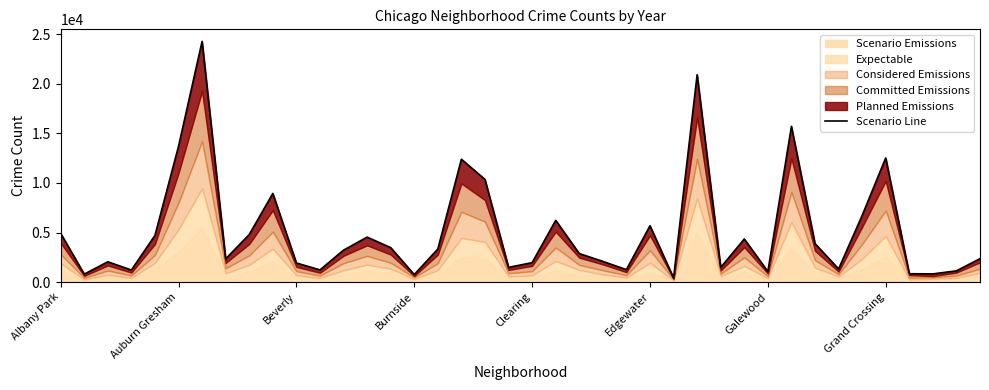

True or false: there are more than 2 points higher than both neighbors.

True